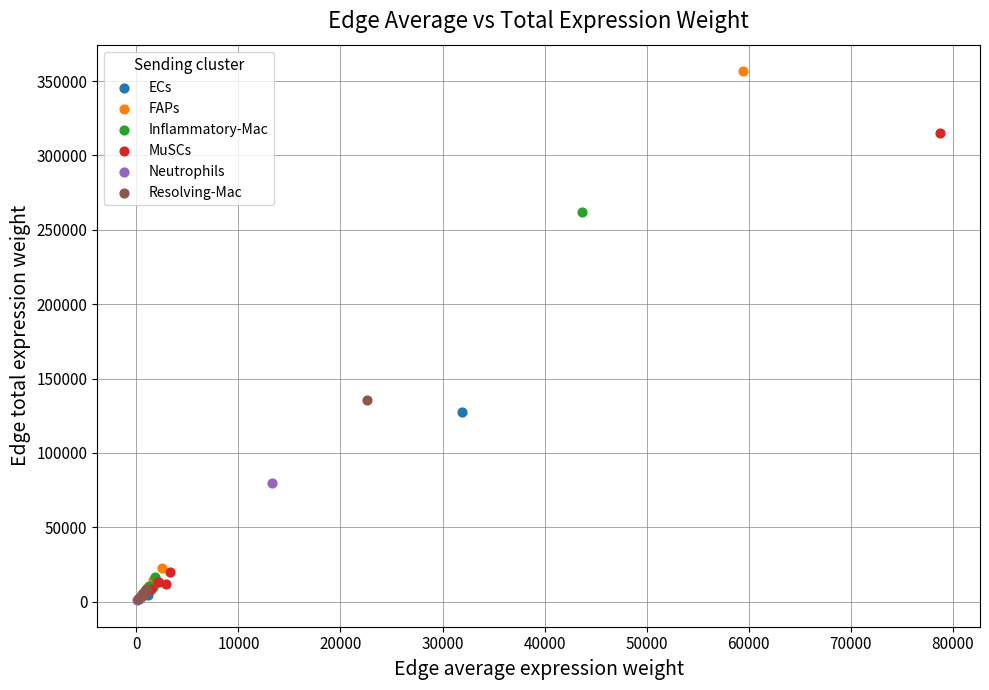

Which series has the widest spread of Y values?

FAPs